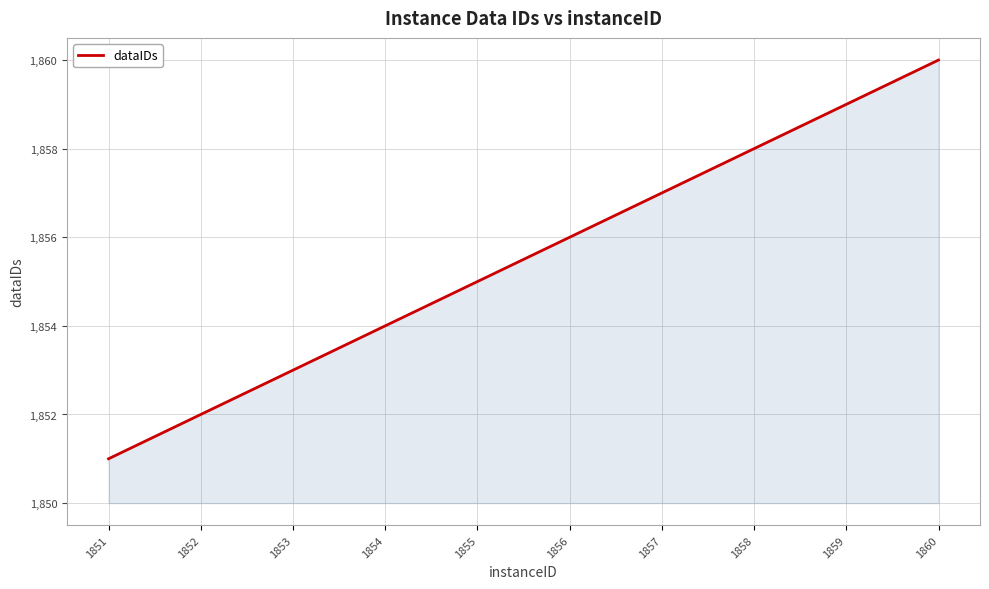

What is the change in value from 1856 to 1860?

+4